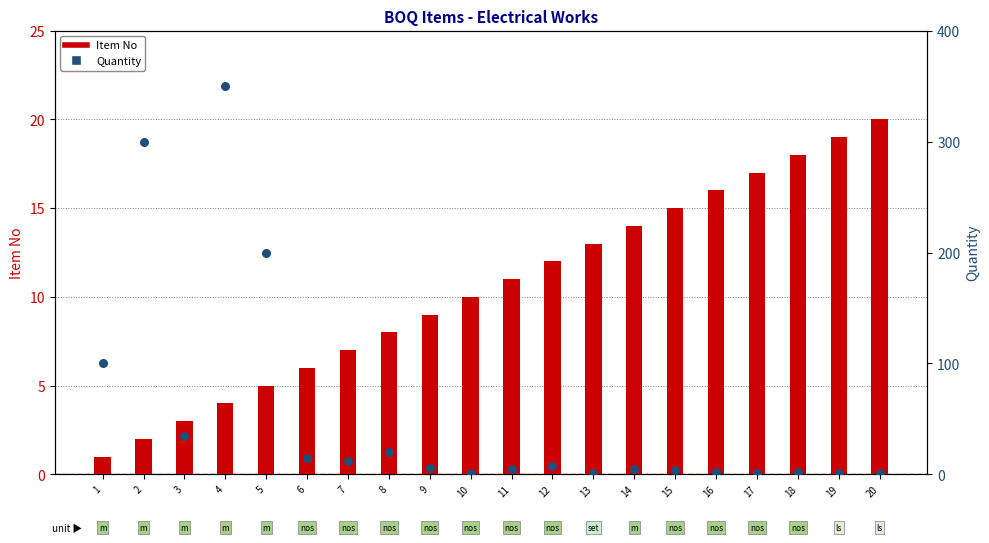

Which series has the largest total across all categories?

Quantity